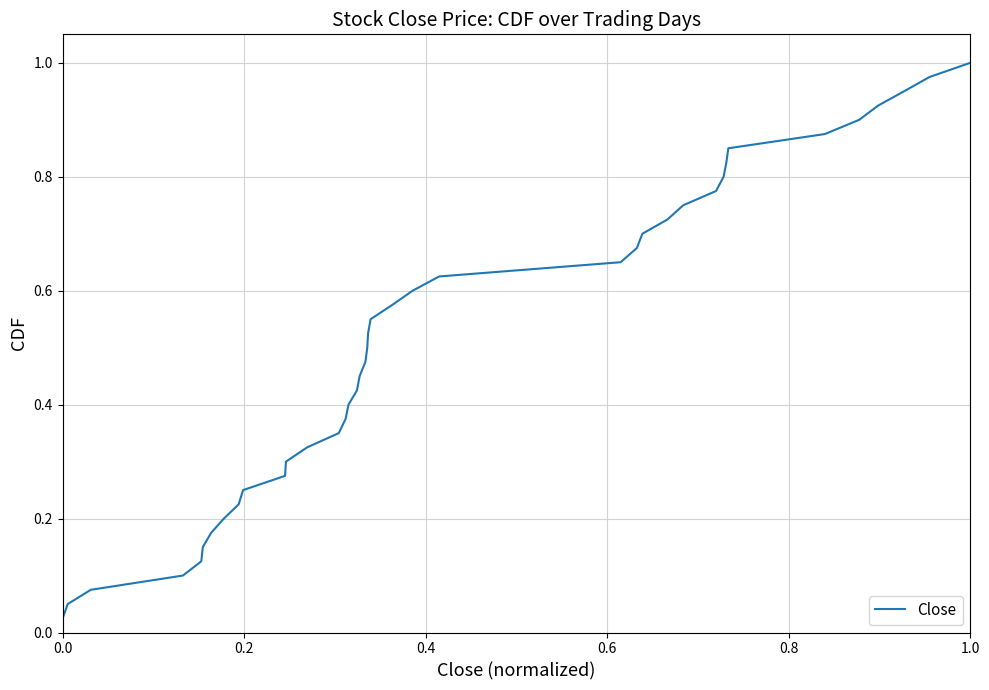

What is the difference between the maximum and second lowest values?

0.9